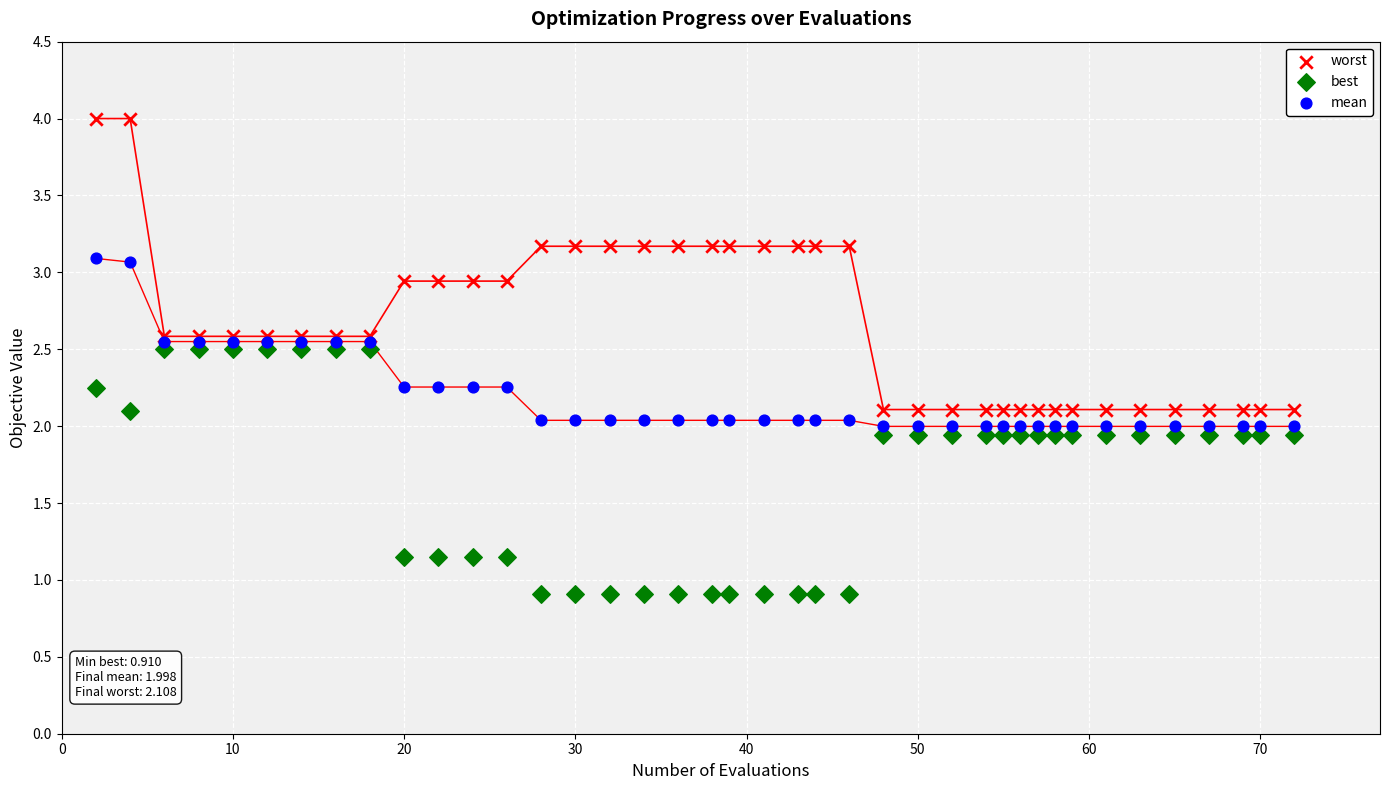

Which series has the largest Y range (max minus min)?

worst